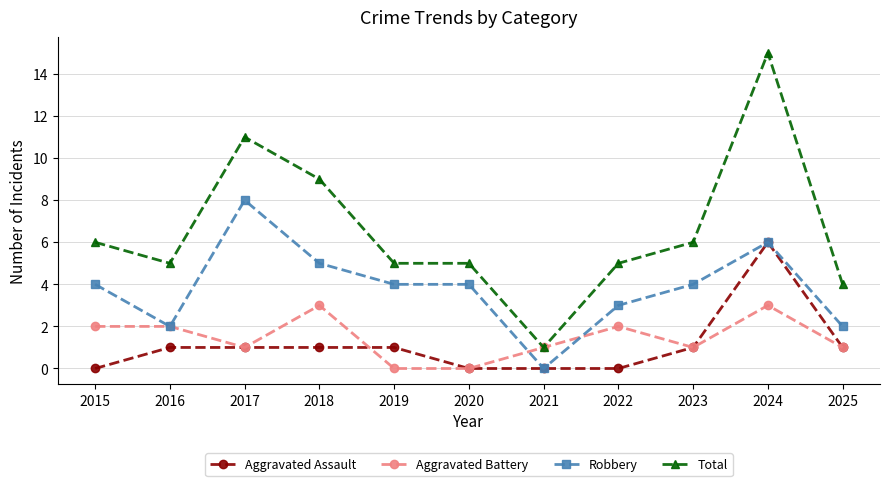

List the series in order of their peak value, highest first.

Total, Robbery, Aggravated Assault, Aggravated Battery